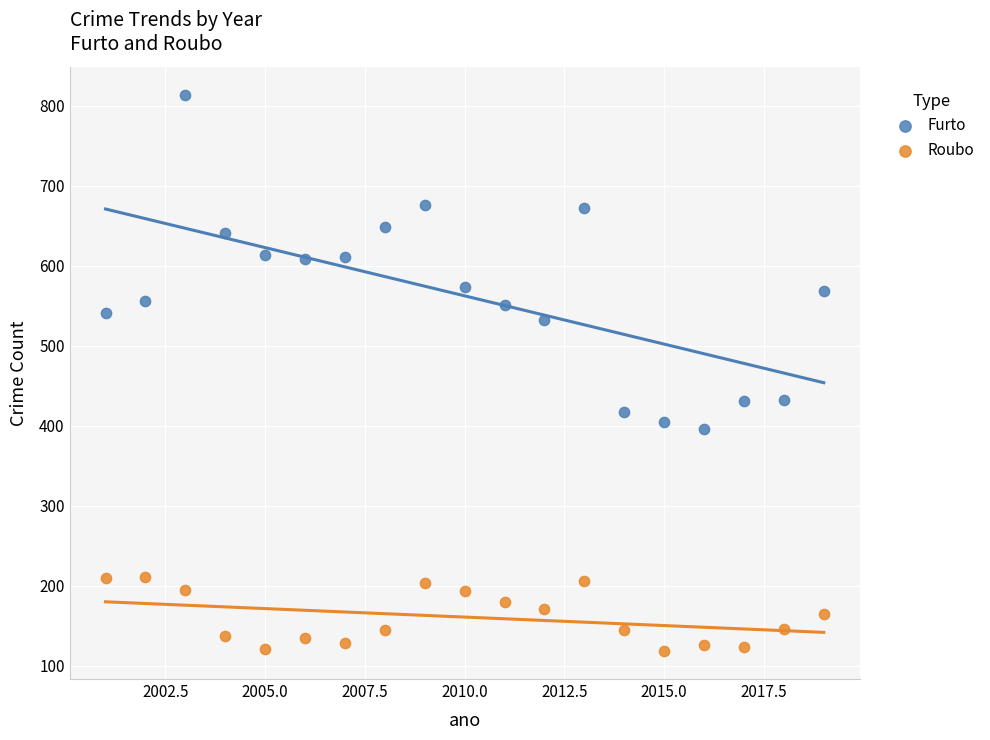

Across all data points, what is the range of X values (max minus min)?

18